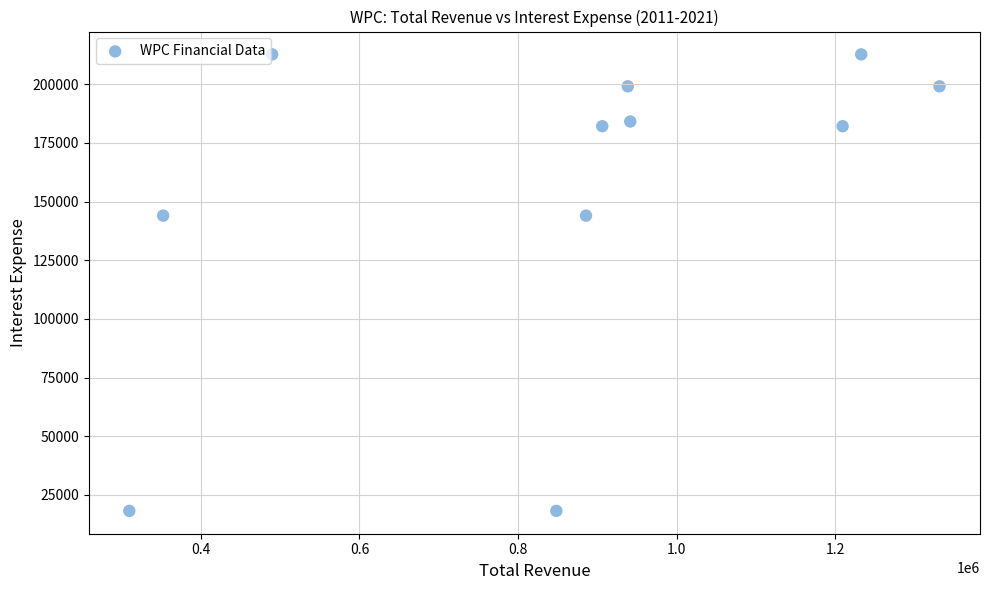

What is the range of Y values (max minus min)?

194500